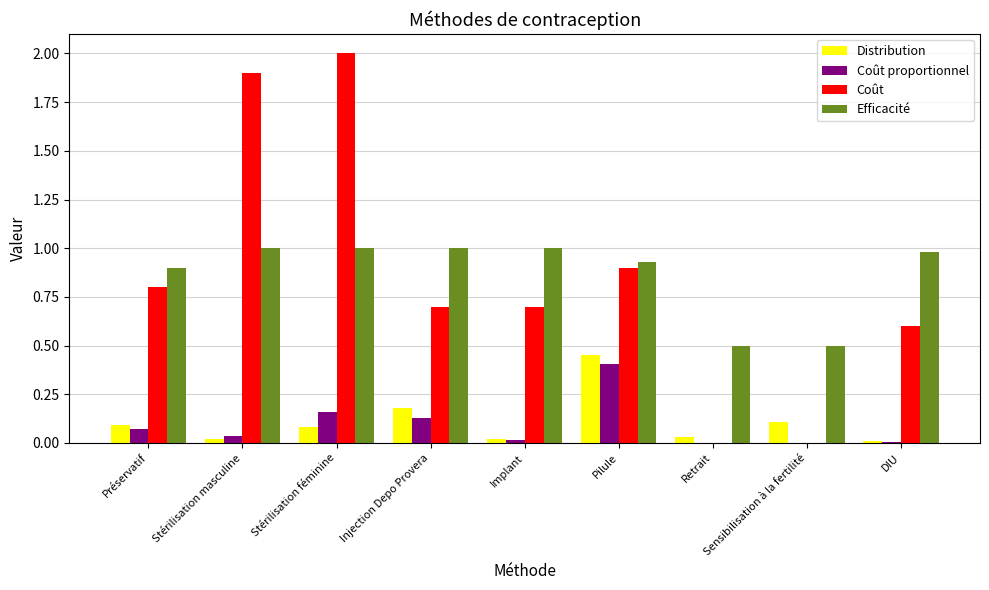

Between Implant and Pilule, which series saw the biggest shift?

Distribution